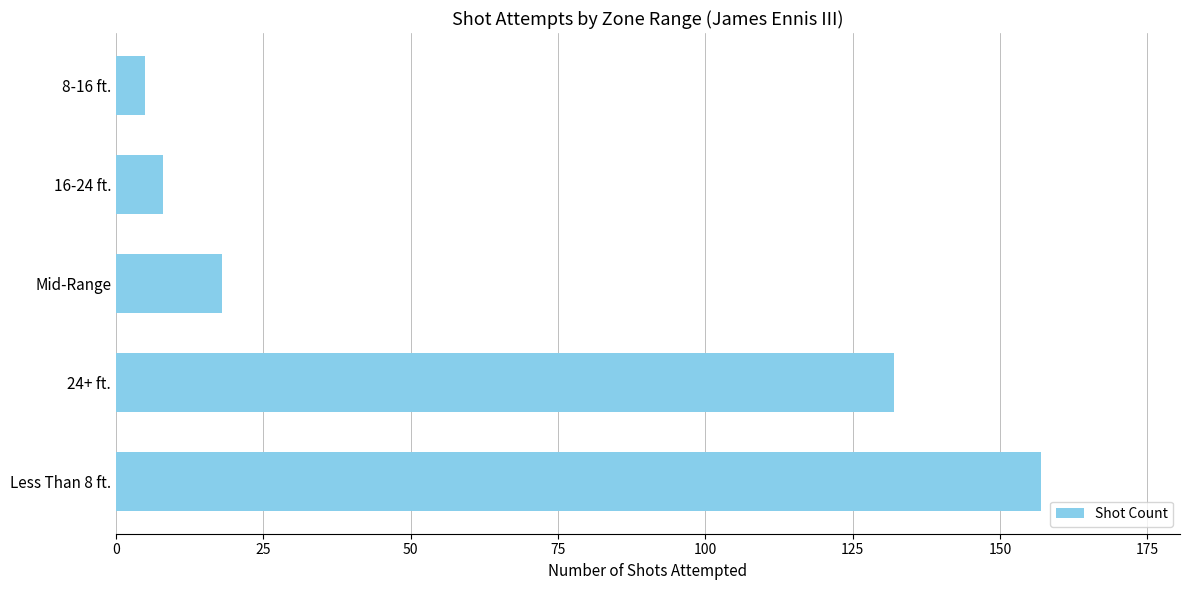

What is the minimum value shown in the chart?

5